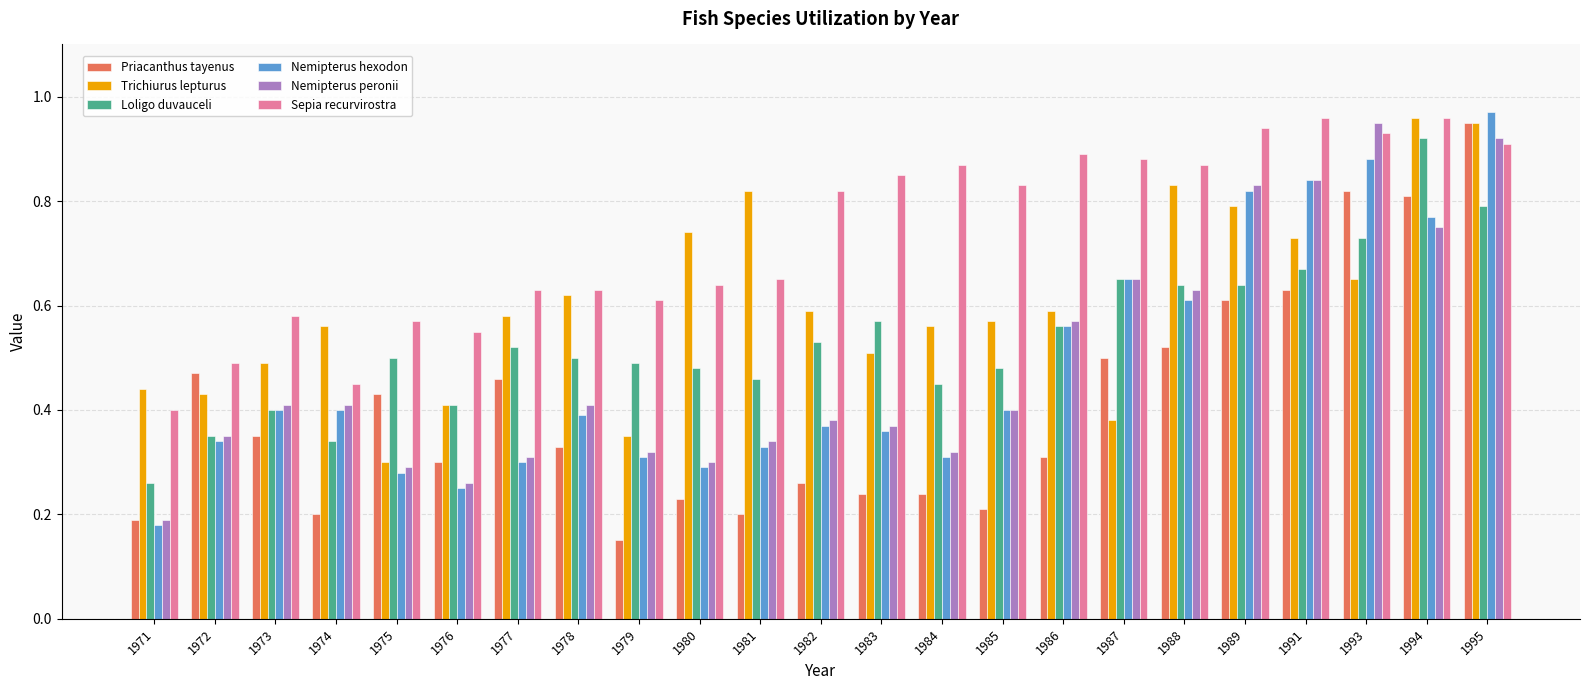

Which series changed the most between 1973 and 1985?

Sepia recurvirostra